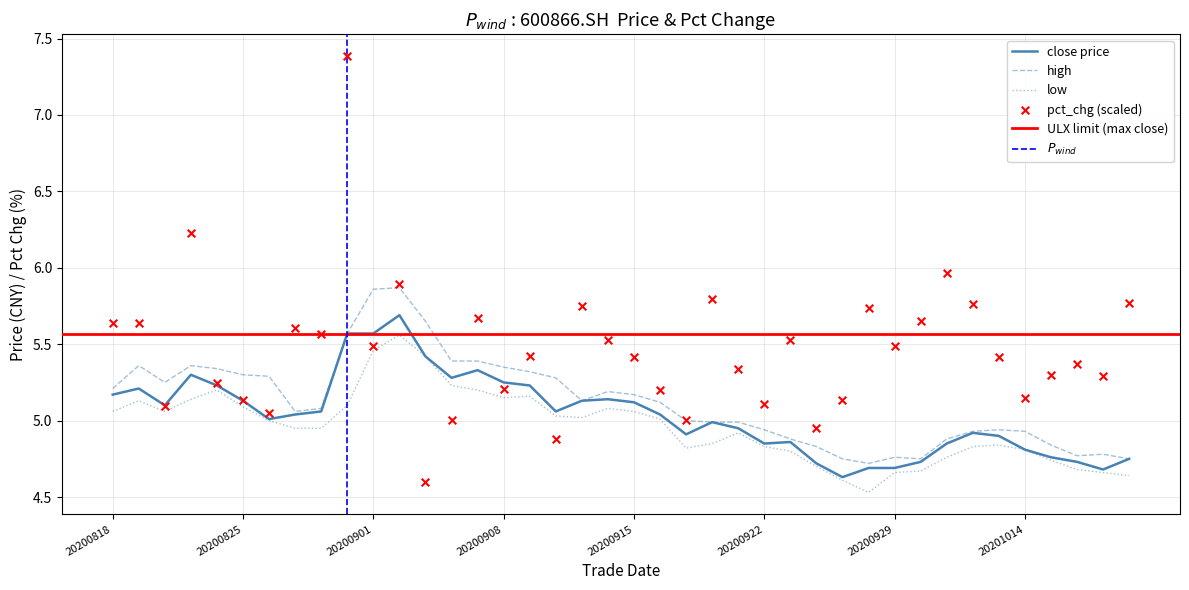

At how many categories does at least one series exceed 6?

2